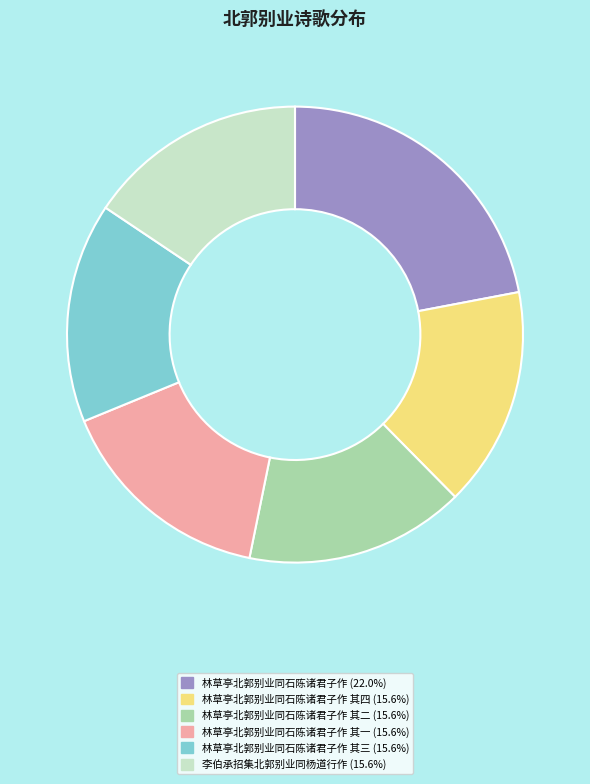

Is there any slice that represents more than half of the pie?

No